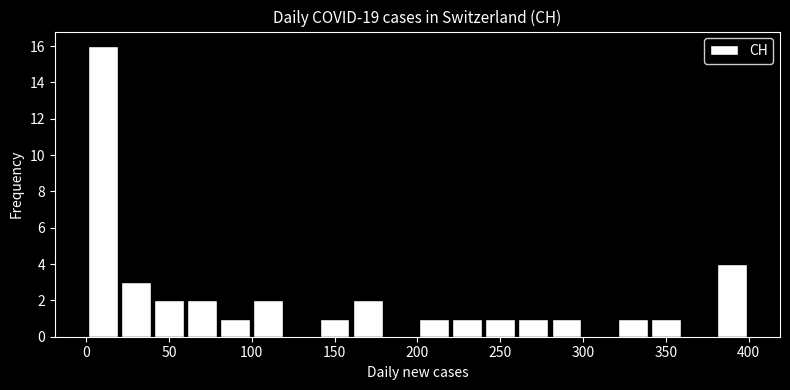

Over which range of the x-axis is the bar tallest?

0 to 20